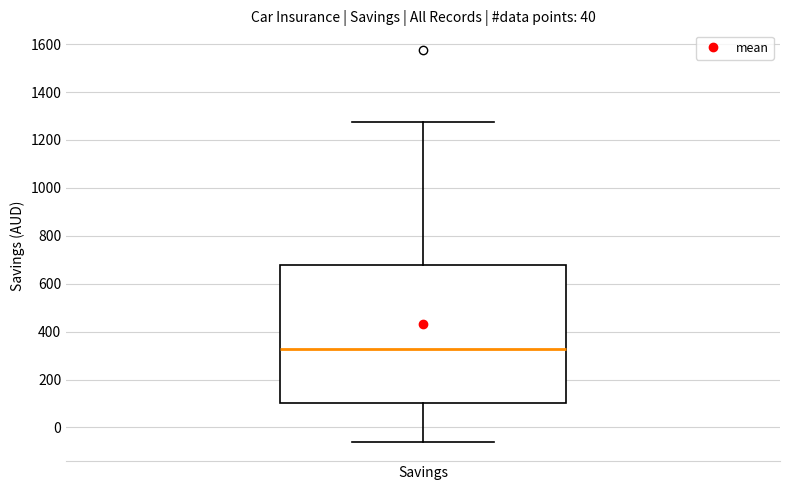

Read this box plot against the y-axis: the position of the median line, the range covered by the box, and the ends of both whiskers. The values are not printed on the chart, so give them approximately, as read against the axis.

median 320, box 100 to 680, whiskers -60 to 1280